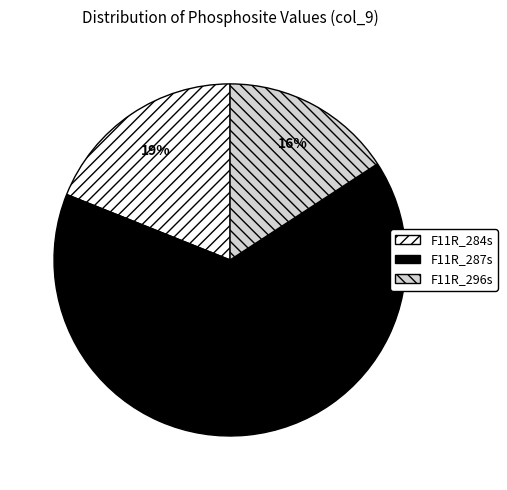

To the nearest percent, what is the difference between the largest and smallest slice percentages?

49%